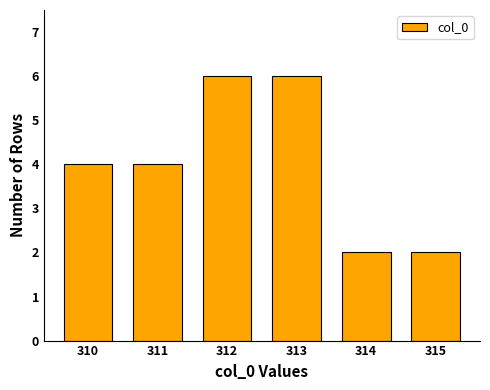

Reading left to right, transcribe all the data shown in this chart.

4	4	6	6	2	2